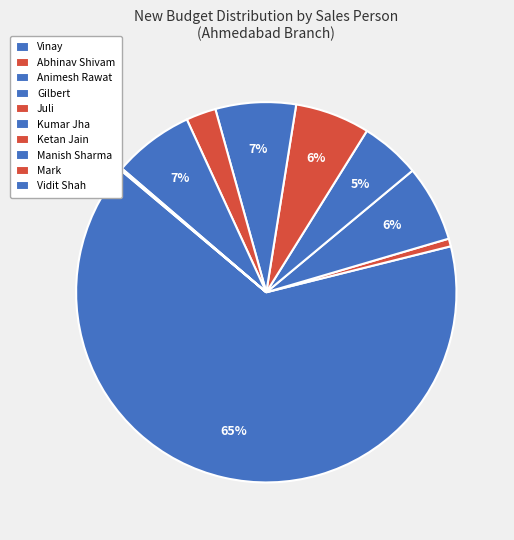

Is it true that Juli is 1% of the pie?

False